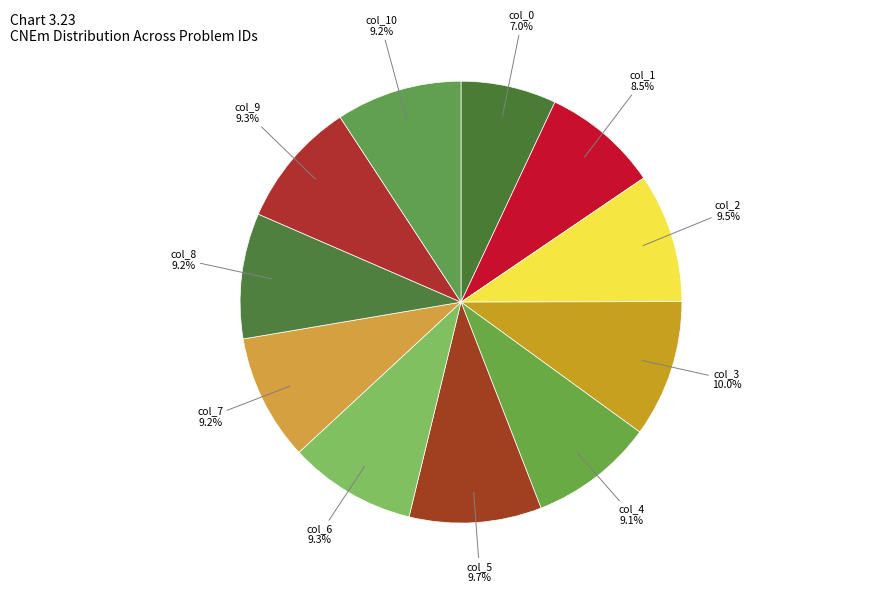

To the nearest percent, what is the average slice percentage?

9%